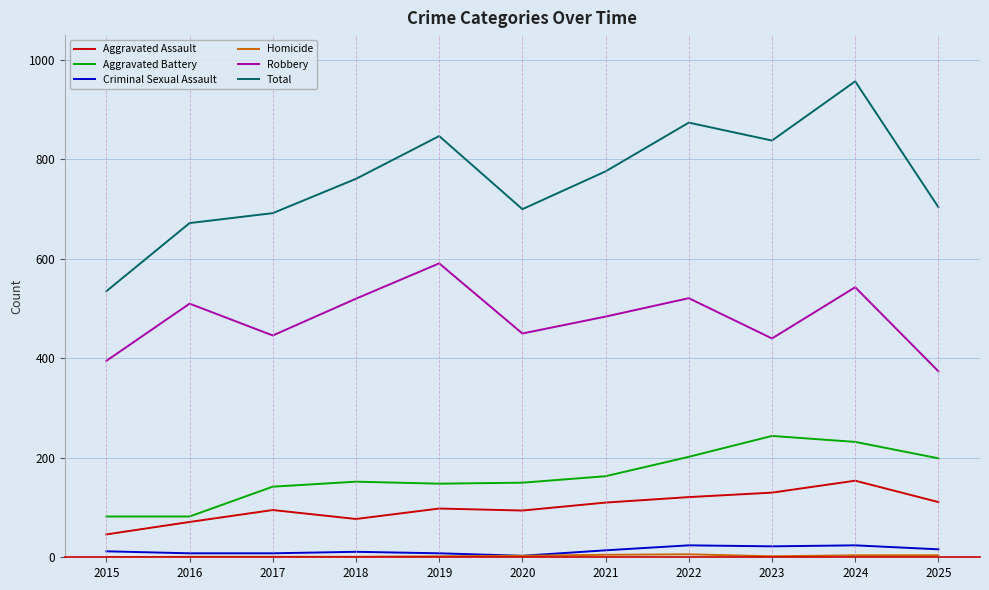

What is the maximum value shown in the chart?

957